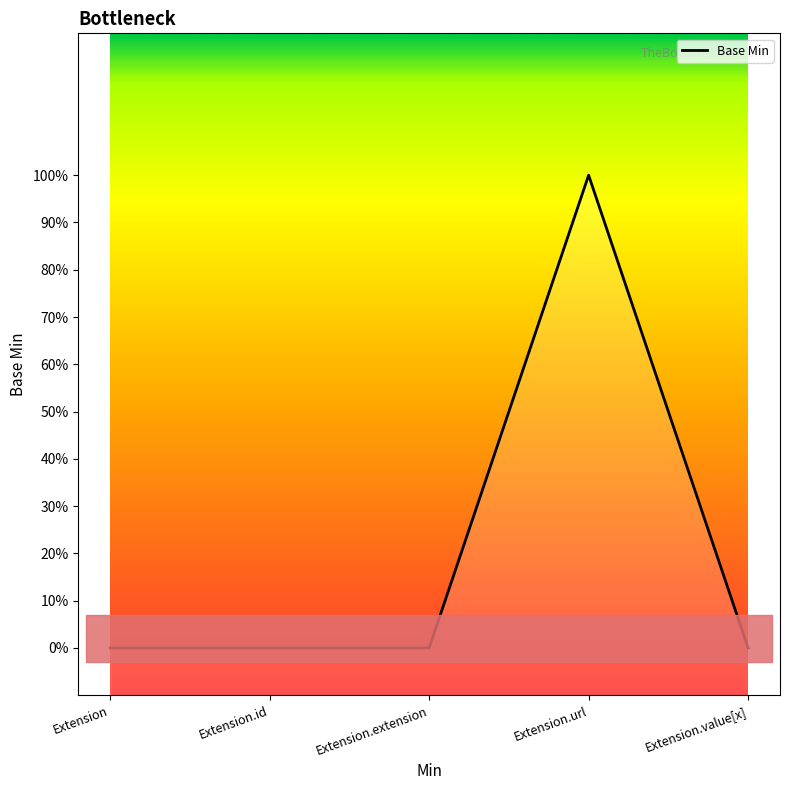

True or false: the data shows 0 at Extension.value[x].

True